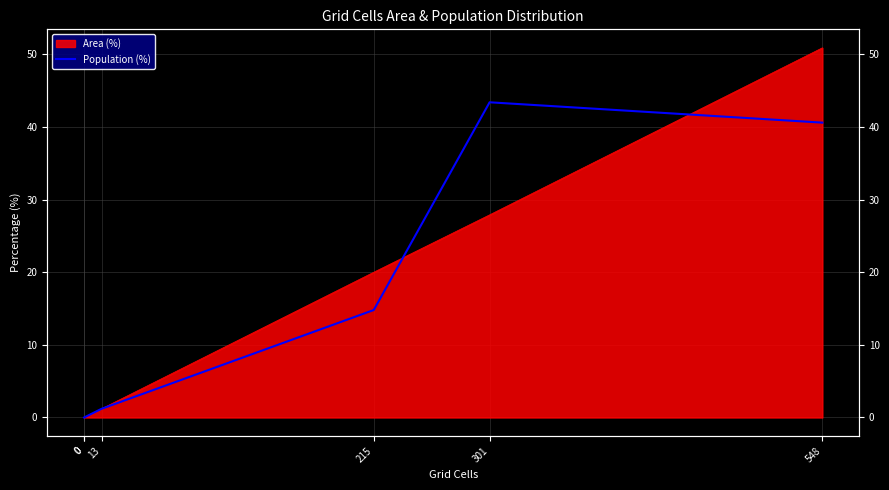

Between 301 and 0, which is larger?

301